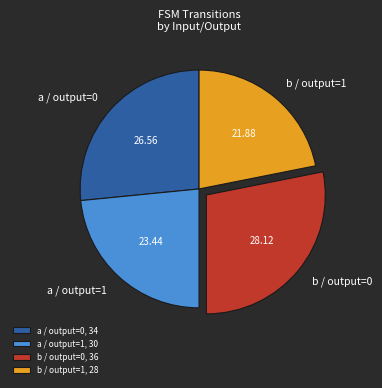

Is there any slice that represents more than half of the pie?

No